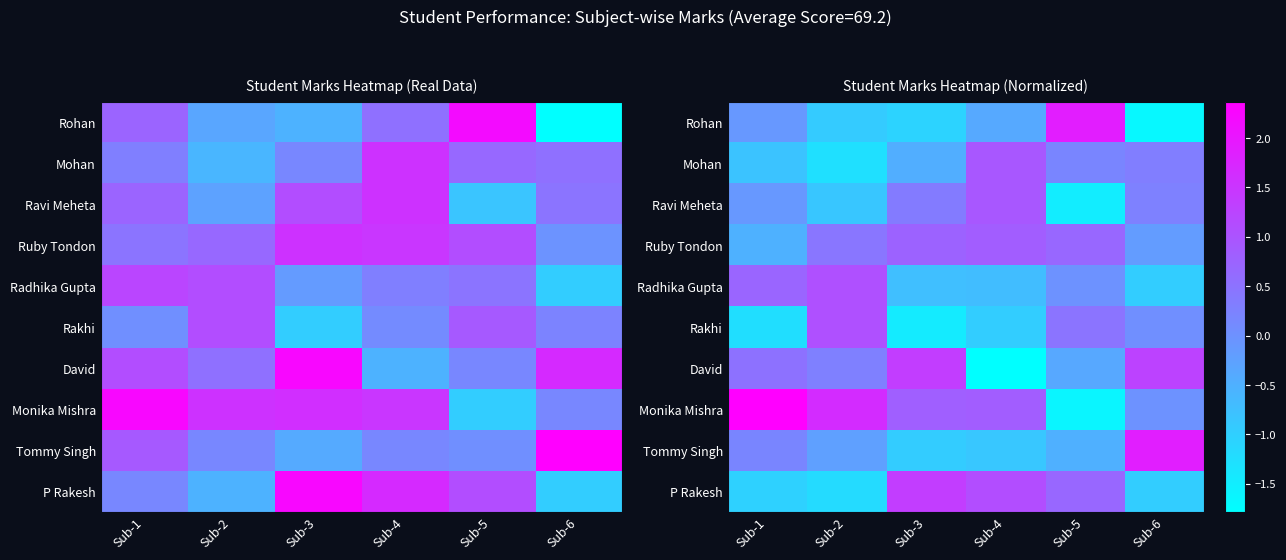

Rank the categories by Monika Mishra value from lowest to highest.

Sub-5, Sub-6, Sub-3, Sub-4, Sub-2, Sub-1